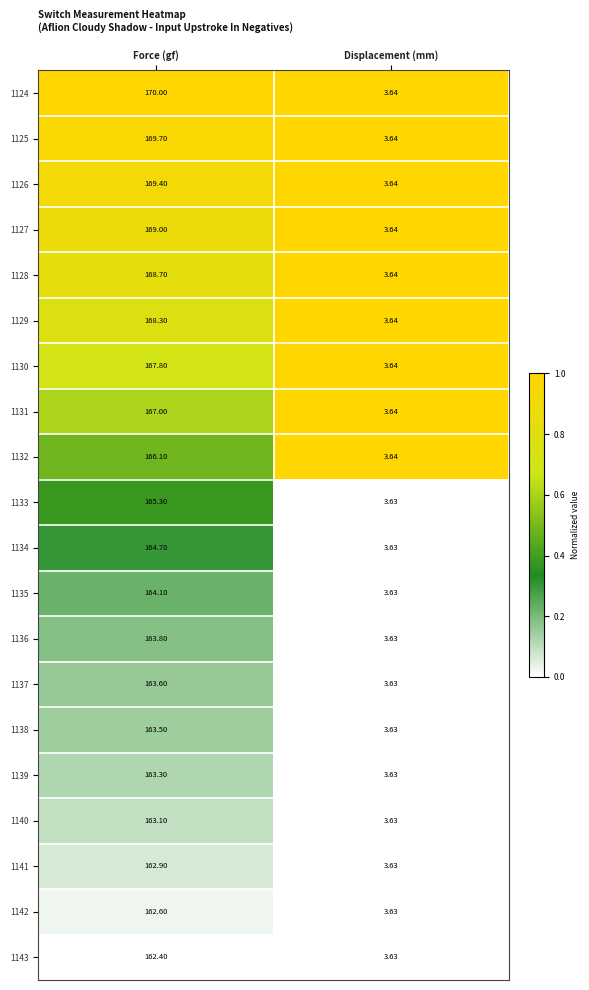

Which label corresponds to the smallest value in the chart?

Displacement (mm)